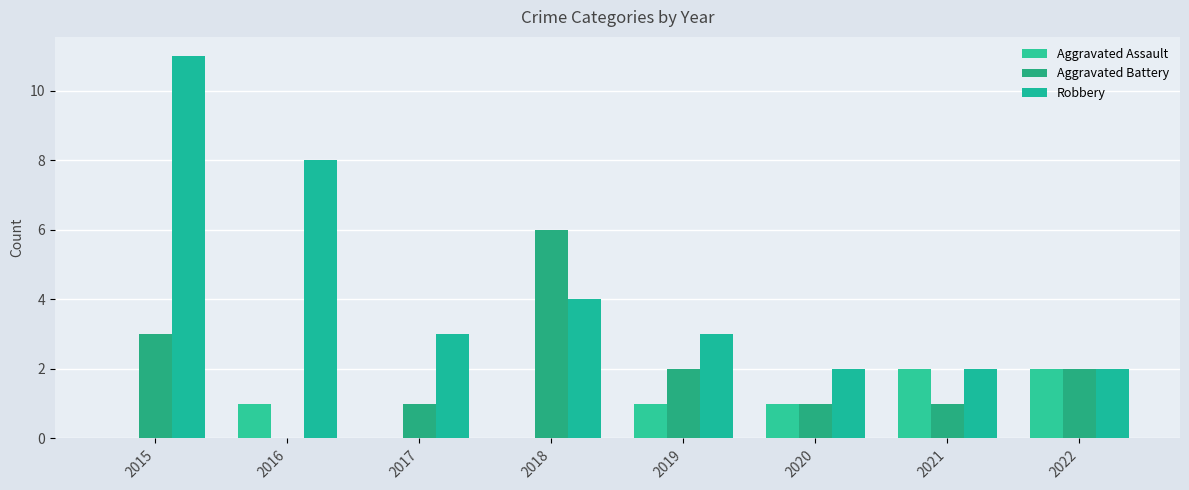

True or false: Aggravated Battery has a value of 1 at 2020.

True